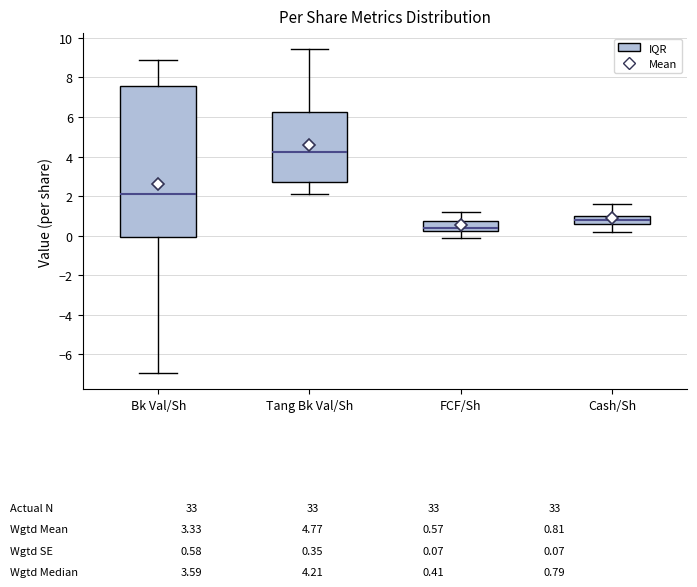

Which box's median line is the highest?

Tang Bk Val/Sh